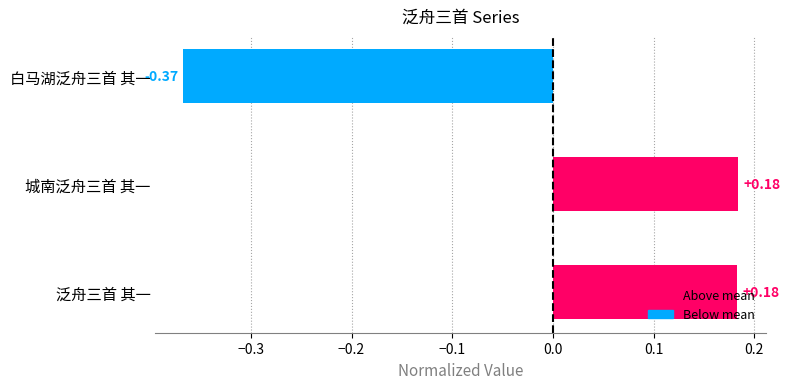

How many positive values are there?

2